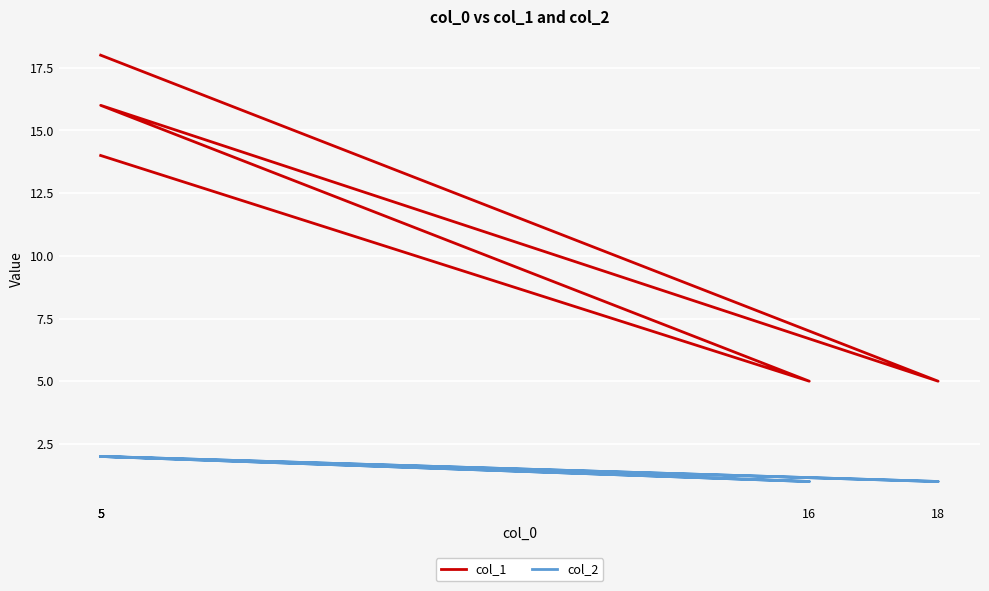

The value of col_1 at 5 is 30. True or false?

False